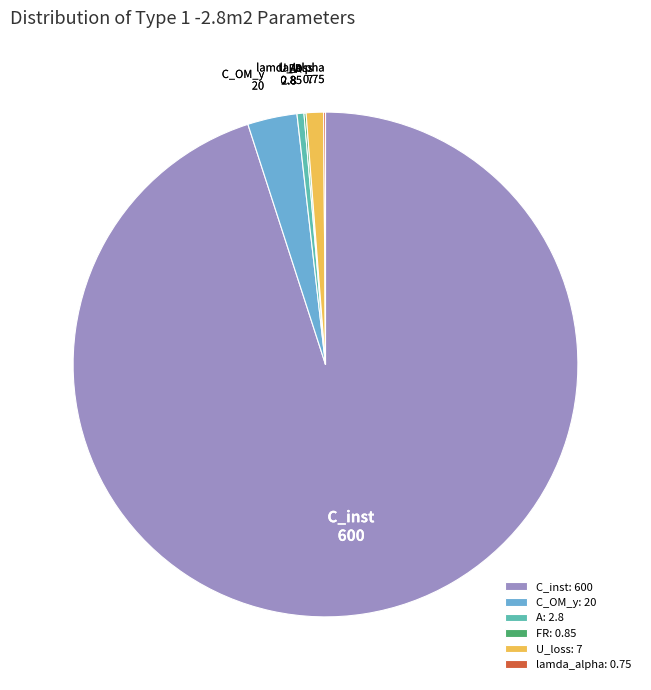

True or false: C_inst accounts for 82% of the total.

False